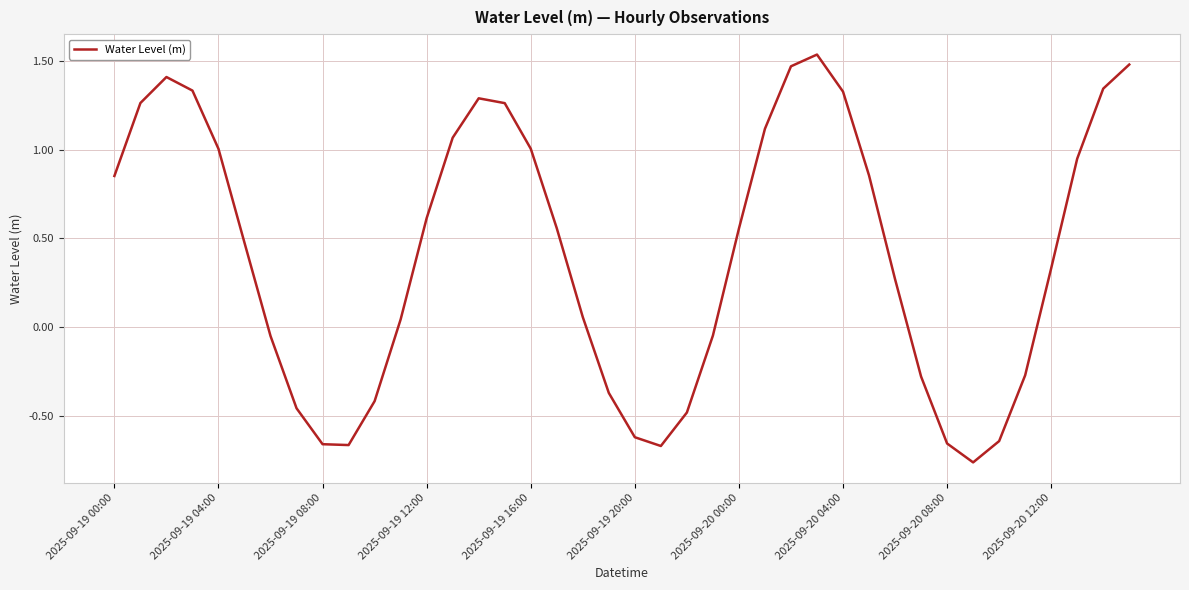

Reading left to right, extract all data points from this chart.

0.9	1.3	1.4	1.3	1.0	0.5	-0.0	-0.5	-0.7	-0.7	-0.4	0.0	0.6	1.1	1.3	1.3	1.0	0.6	0.1	-0.4	-0.6	-0.7	-0.5	-0.0	0.6	1.1	1.5	1.5	1.3	0.9	0.3	-0.3	-0.7	-0.8	-0.6	-0.3	0.3	0.9	1.3	1.5